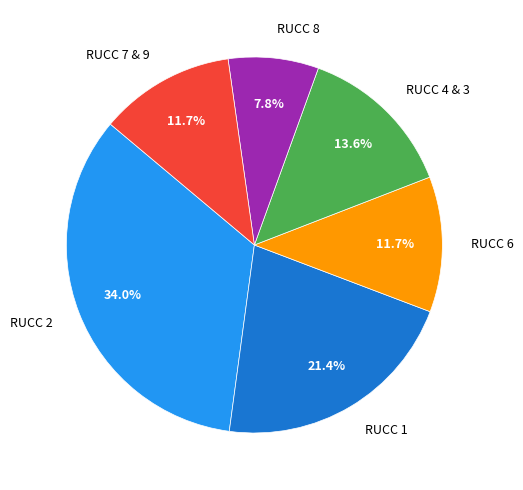

True or false: RUCC 1 accounts for 8% of the total.

False